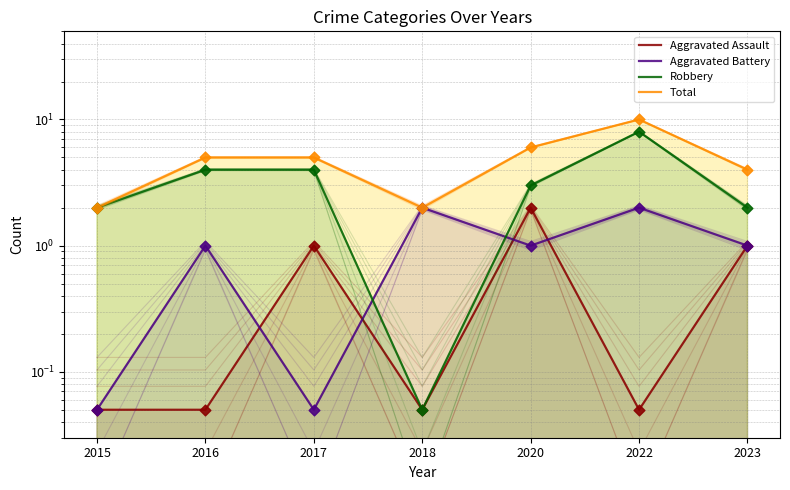

Is the value of Total at 2017 greater than the value of Aggravated Assault at 2018?

Yes